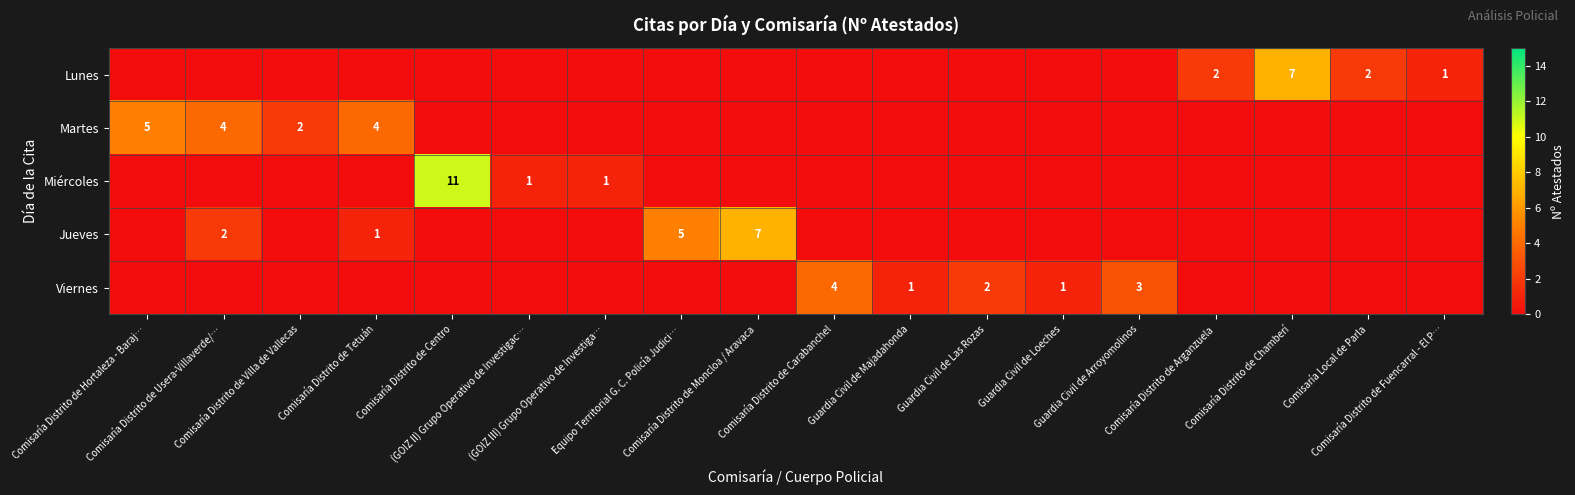

Which series changed the most between Comisaría Distrito de Centro and Guardia Civil de Loeches?

Miércoles